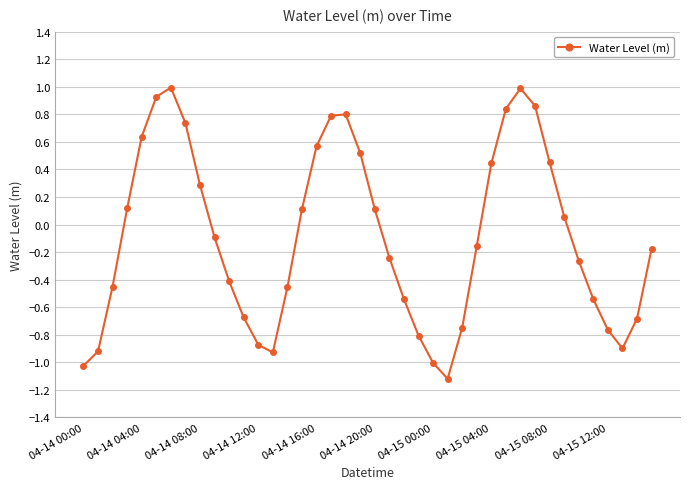

What is the sum of all values?

-3.5